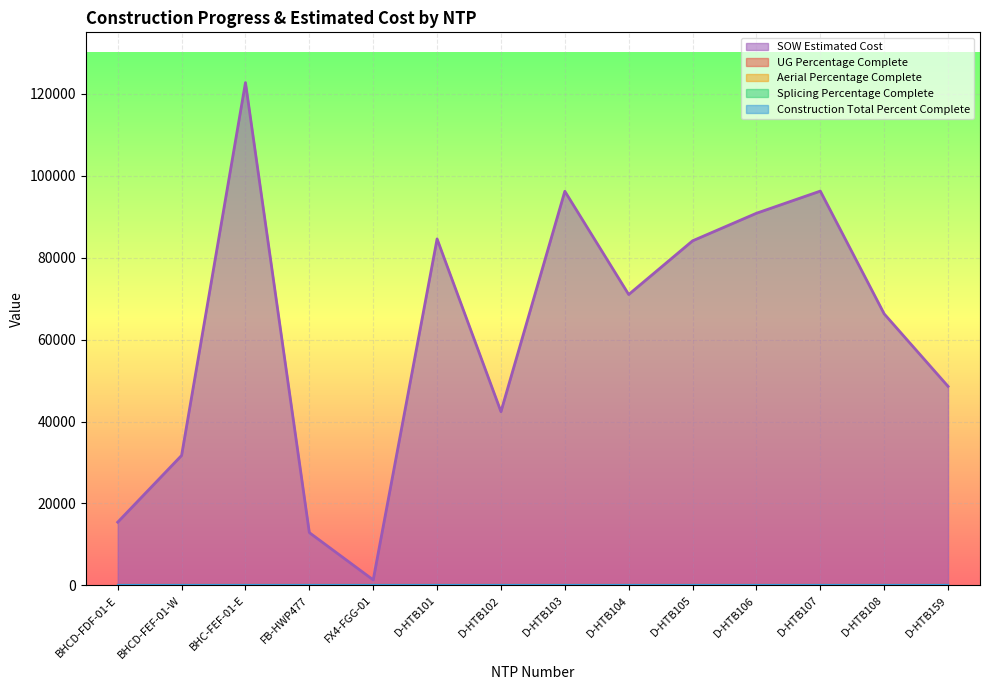

True or false: Aerial Percentage Complete and Splicing Percentage Complete cross at least once.

False